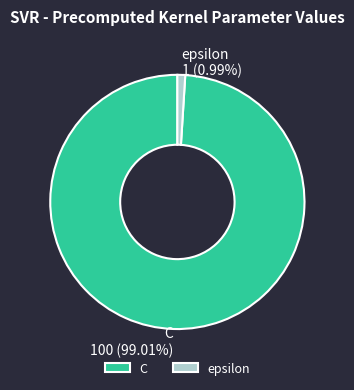

To the nearest percent, what portion does C represent?

99%